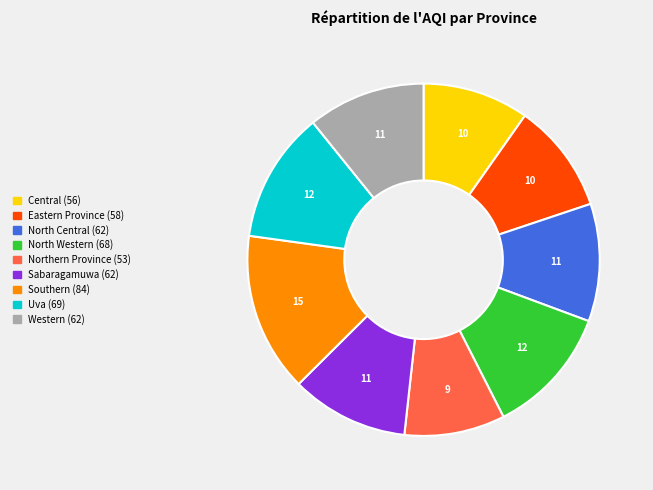

Is the sum of Southern and Northern Province greater than half?

No